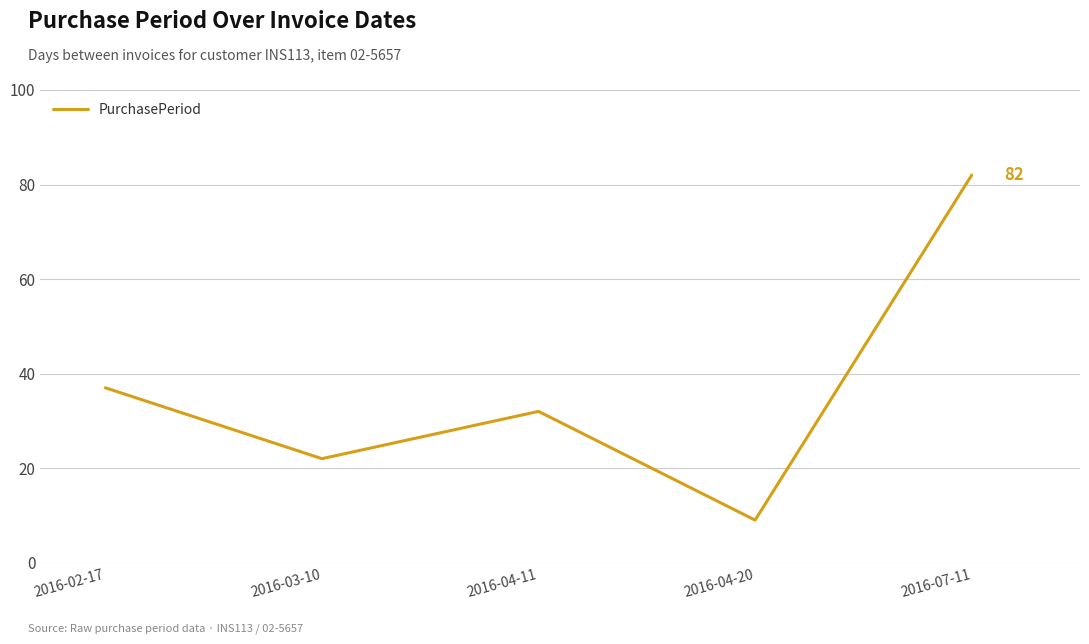

Reading left to right, what are all the values shown in this chart?

37	22	32	9	82